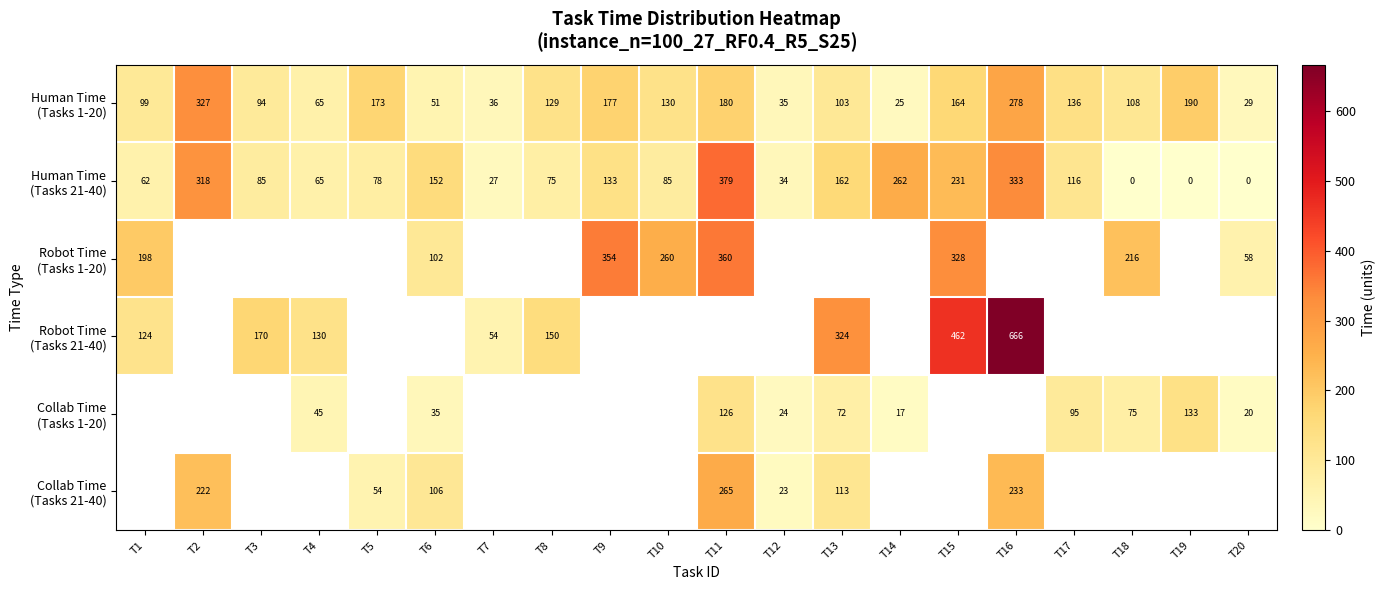

What is the difference between the maximum and minimum values in the Robot Time (Tasks 1-20) series?

302.0